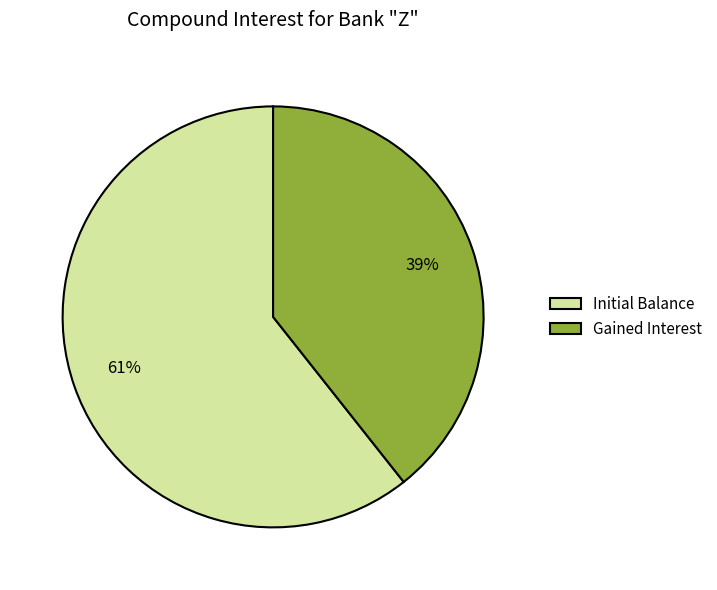

Which slice represents more than half of the pie?

Initial Balance